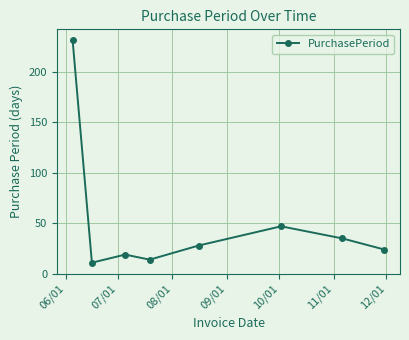

How many points are lower than both their immediate neighbors (excluding endpoints)?

2